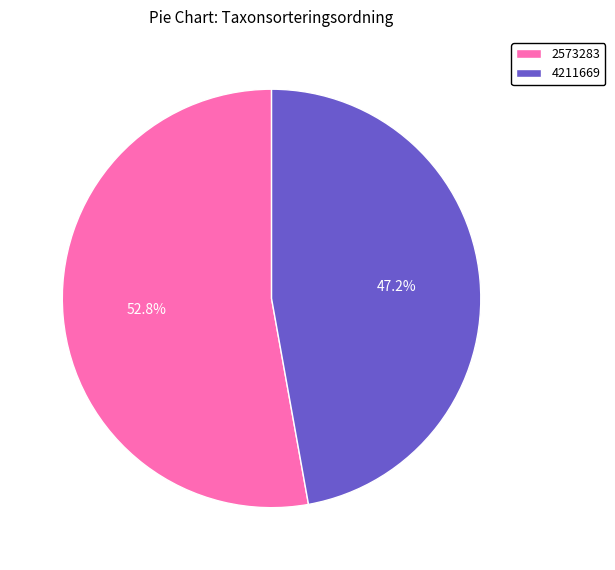

To the nearest percent, what percentage of the pie is 4211669?

47%